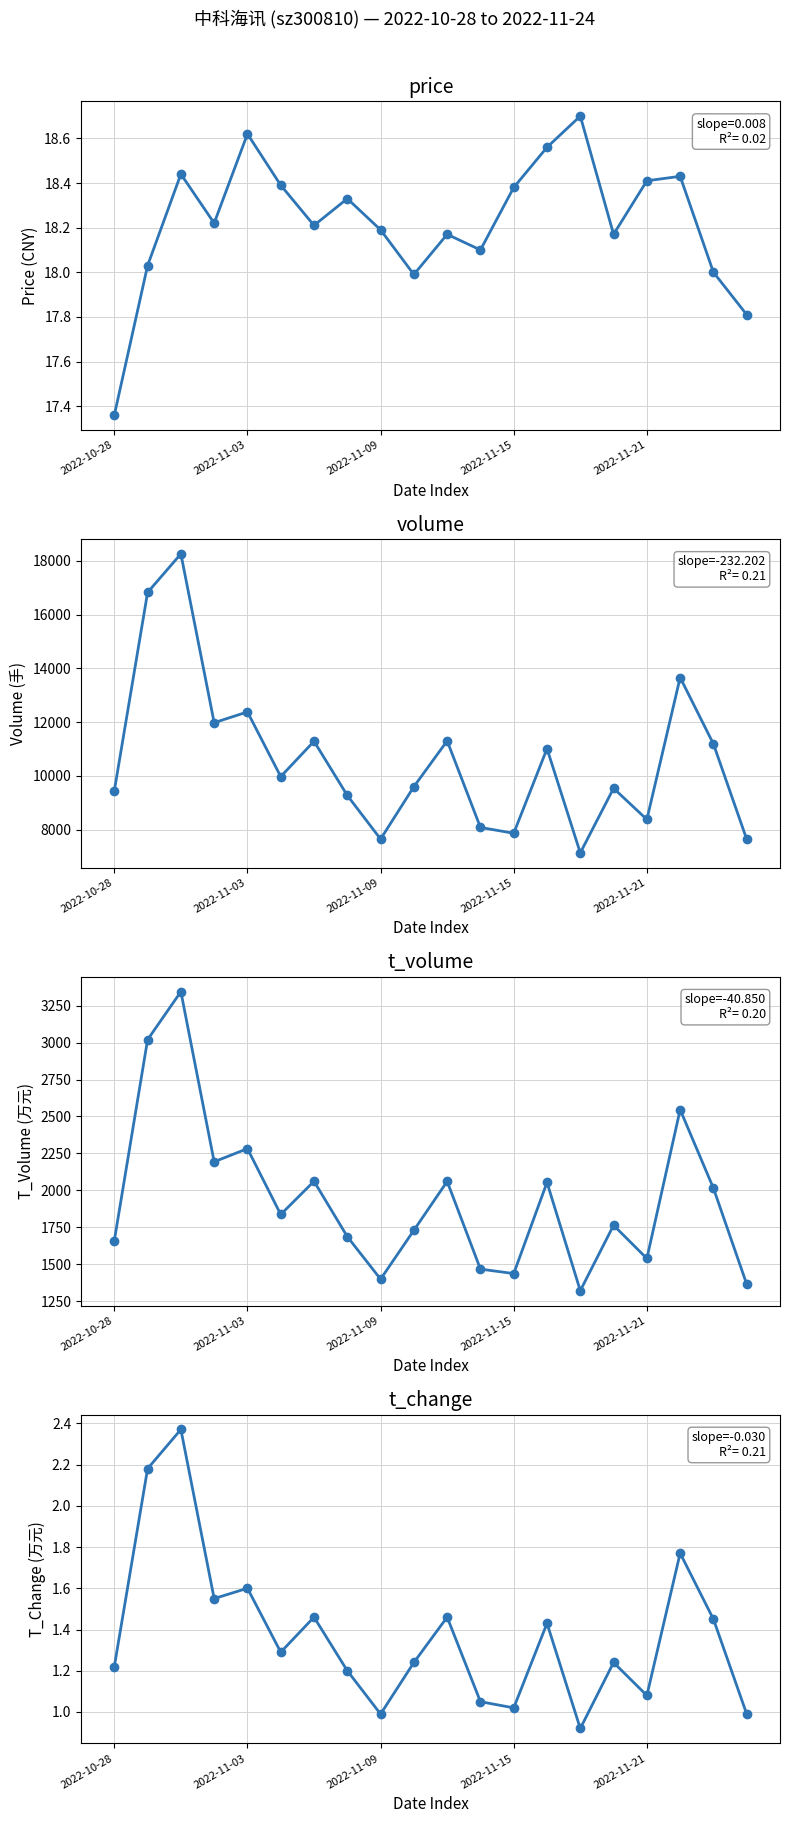

In t_volume, how many points are higher than both neighbors (excluding endpoints)?

7